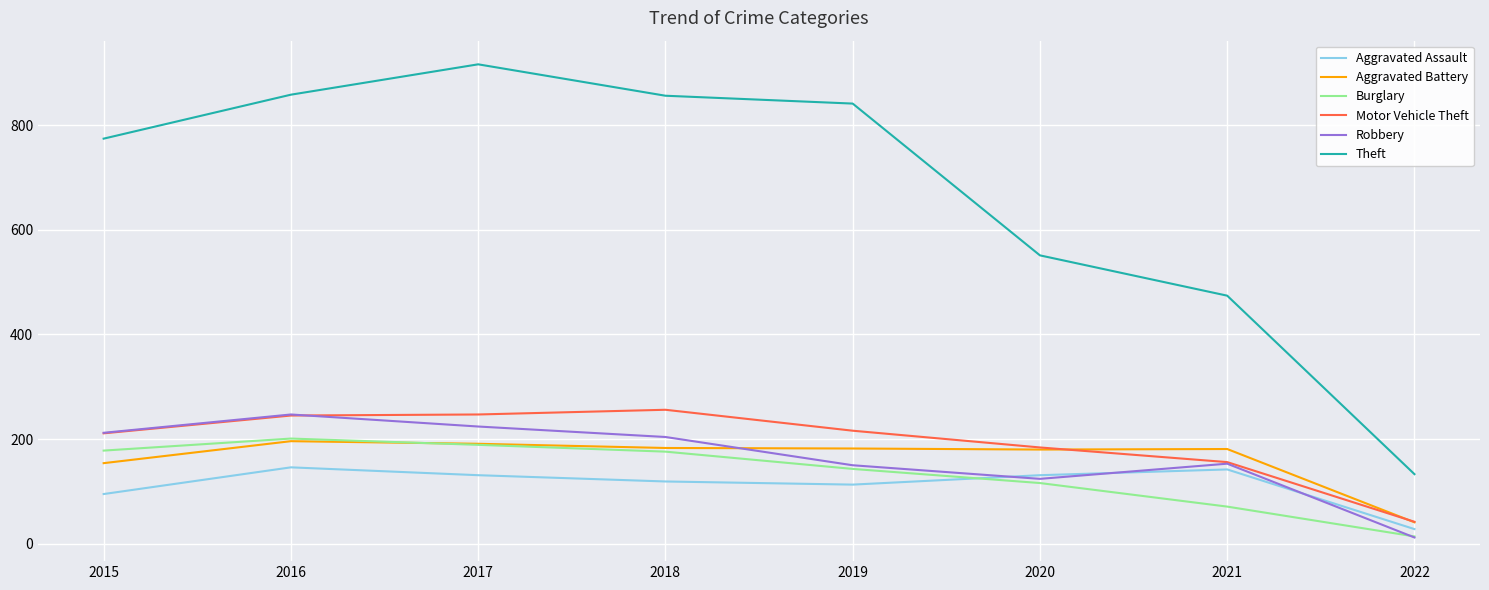

Which series has the largest range (max minus min)?

Theft